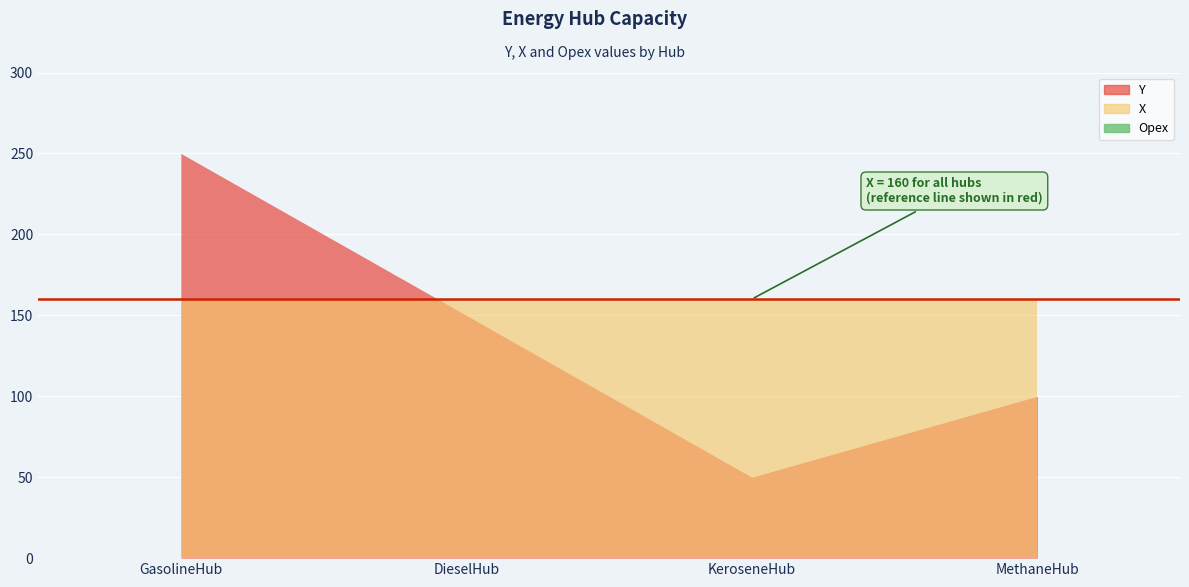

Reading right to left, list all the values displayed in this chart.

Y: MethaneHub=100	KeroseneHub=50	DieselHub=150	GasolineHub=250
Opex: MethaneHub=0	KeroseneHub=0	DieselHub=0	GasolineHub=0
X: MethaneHub=160	KeroseneHub=160	DieselHub=160	GasolineHub=160